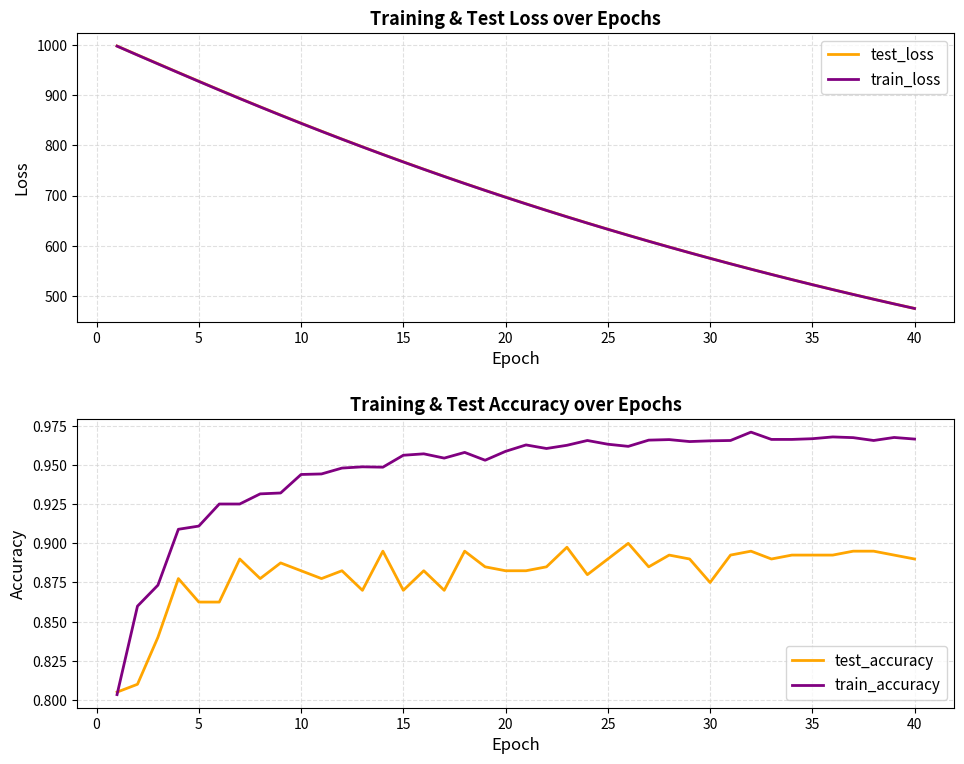

What is the highest value of the train_loss series?

997.0